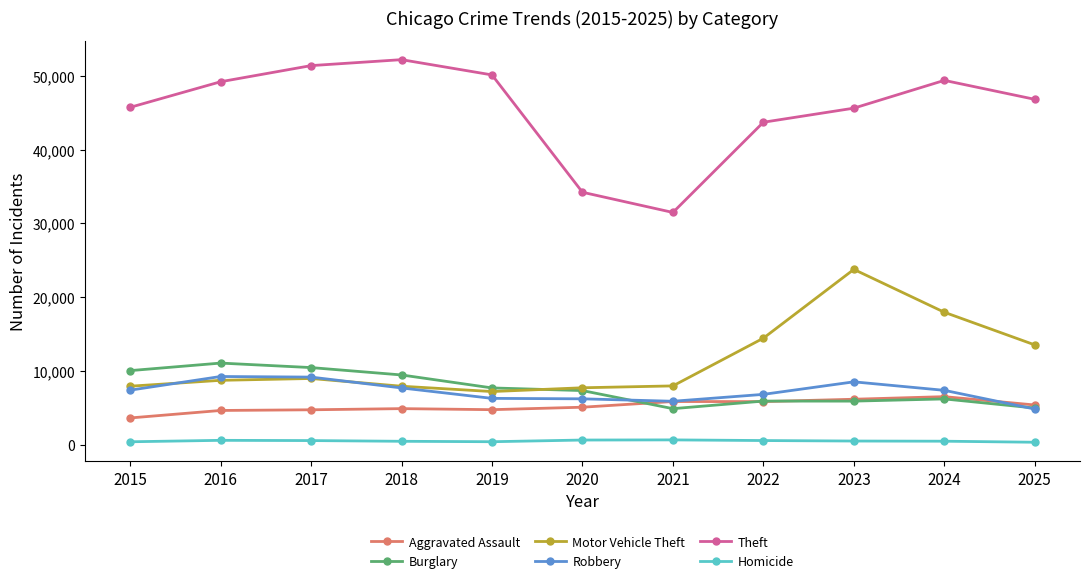

How many series are shown in this chart?

6